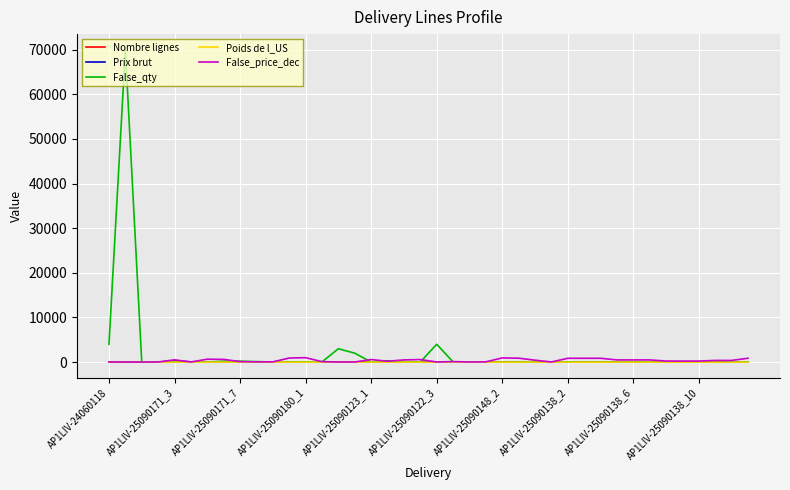

Which series has the largest range (max minus min)?

False_qty